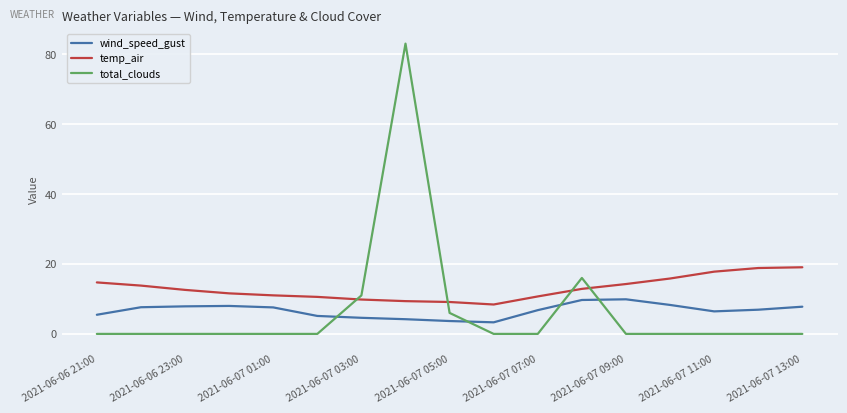

What is the difference between the maximum and minimum values in the wind_speed_gust series?

6.6